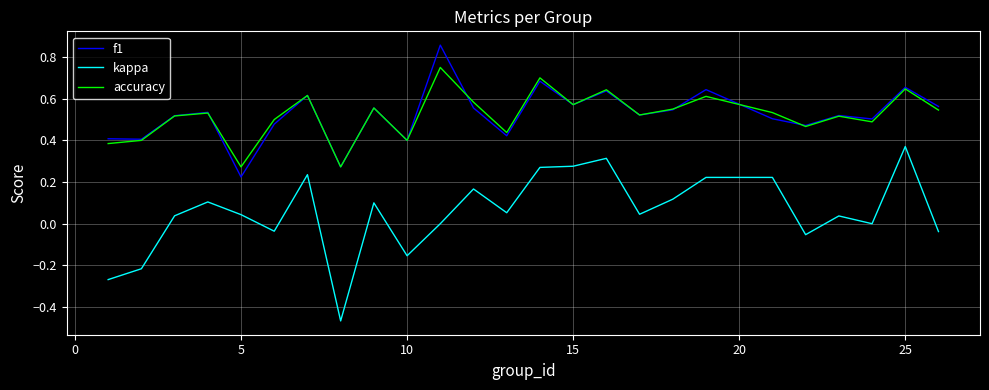

True or false: accuracy and kappa intersect in this chart.

False